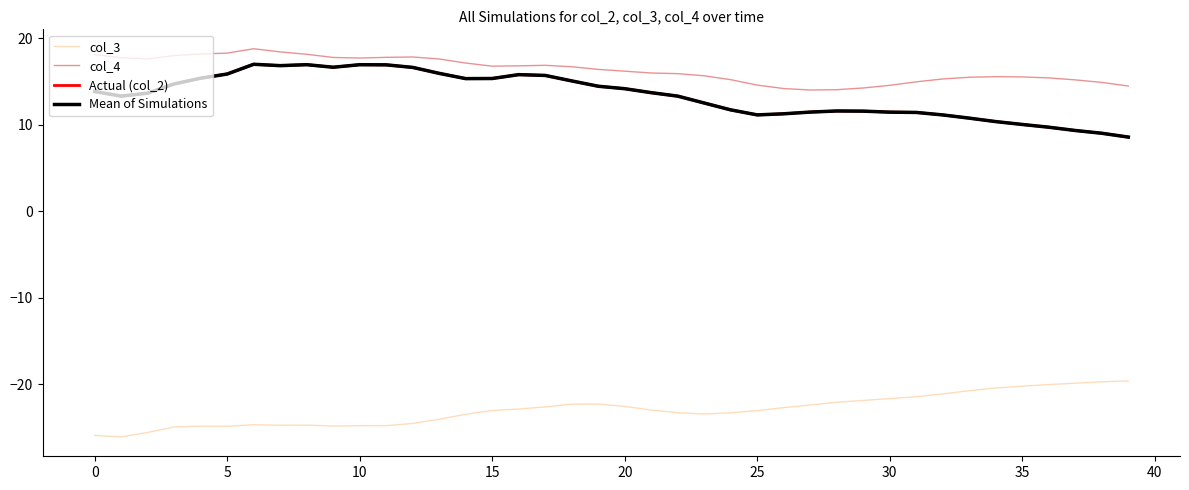

Reading left to right, transcribe all the data shown in this chart.

col_3: -25.9	-26.1	-25.6	-24.9	-24.9	-24.9	-24.7	-24.7	-24.7	-24.8	-24.8	-24.8	-24.5	-24.1	-23.5	-23.0	-22.9	-22.6	-22.3	-22.3	-22.6	-23.0	-23.3	-23.5	-23.3	-23.1	-22.7	-22.4	-22.1	-21.9	-21.7	-21.4	-21.1	-20.8	-20.4	-20.2	-20.0	-19.9	-19.7	-19.6
col_4: 18.1	17.7	17.6	18.0	18.2	18.3	18.8	18.4	18.1	17.8	17.7	17.8	17.8	17.6	17.1	16.7	16.8	16.8	16.7	16.4	16.2	16.0	15.9	15.6	15.2	14.6	14.2	14.0	14.0	14.2	14.5	14.9	15.3	15.5	15.5	15.5	15.4	15.2	14.9	14.5
Actual (col_2): 13.8	13.3	13.6	14.7	15.4	15.8	17.0	16.8	16.9	16.6	16.9	16.9	16.6	15.9	15.3	15.3	15.8	15.7	15.0	14.4	14.1	13.7	13.3	12.5	11.7	11.1	11.2	11.4	11.6	11.5	11.4	11.4	11.1	10.7	10.3	10.0	9.7	9.3	9.0	8.6
Mean of Simulations: 13.8	13.3	13.6	14.7	15.4	15.8	17.0	16.8	16.9	16.6	16.9	16.9	16.6	15.9	15.3	15.3	15.8	15.7	15.0	14.4	14.1	13.7	13.3	12.5	11.7	11.1	11.2	11.4	11.6	11.5	11.4	11.4	11.1	10.7	10.3	10.0	9.7	9.3	9.0	8.6